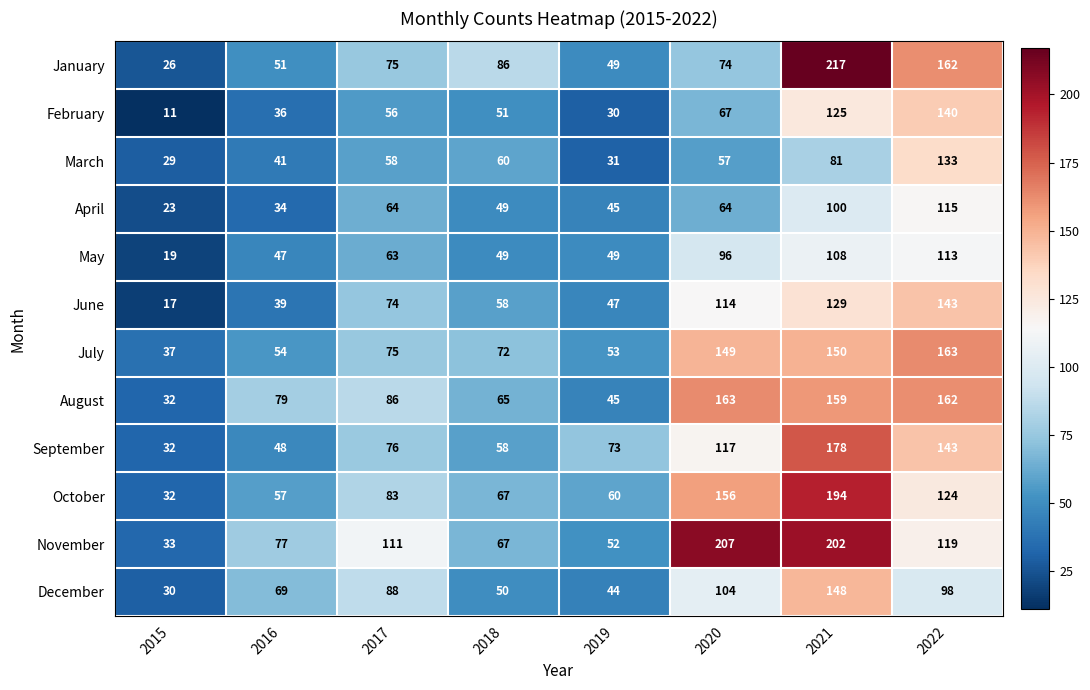

What is the sum of the July values at 2019 and 2018?

125